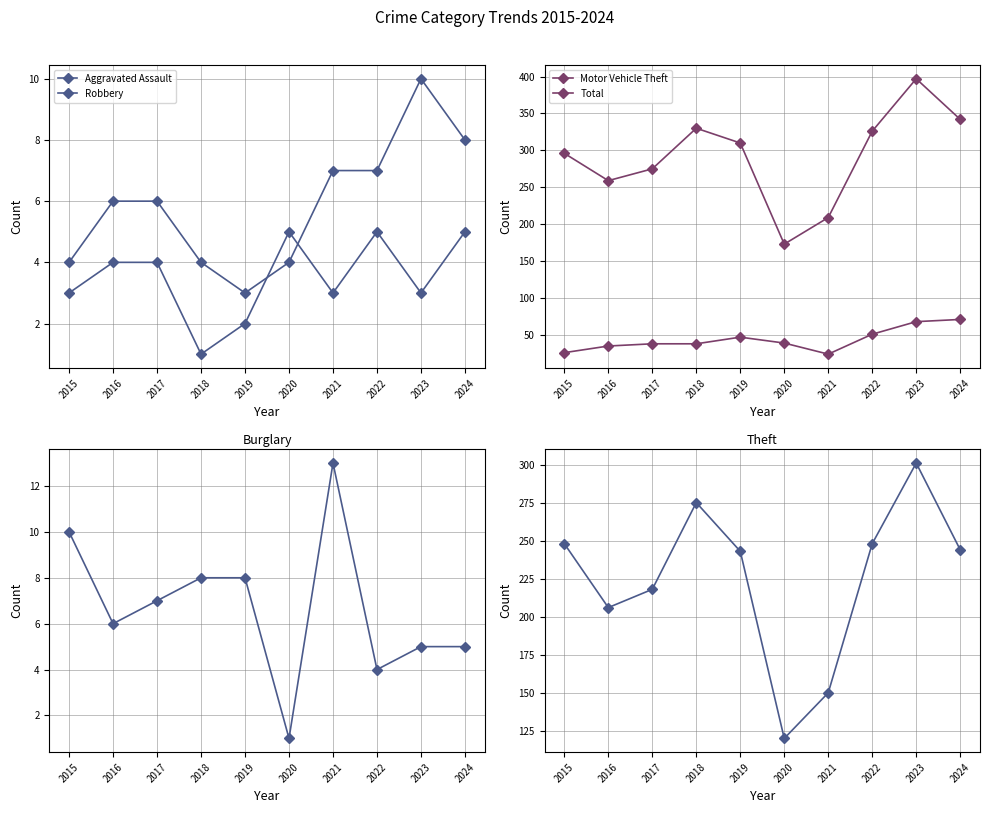

What is the value of the Burglary point at the 5th from the left?

8